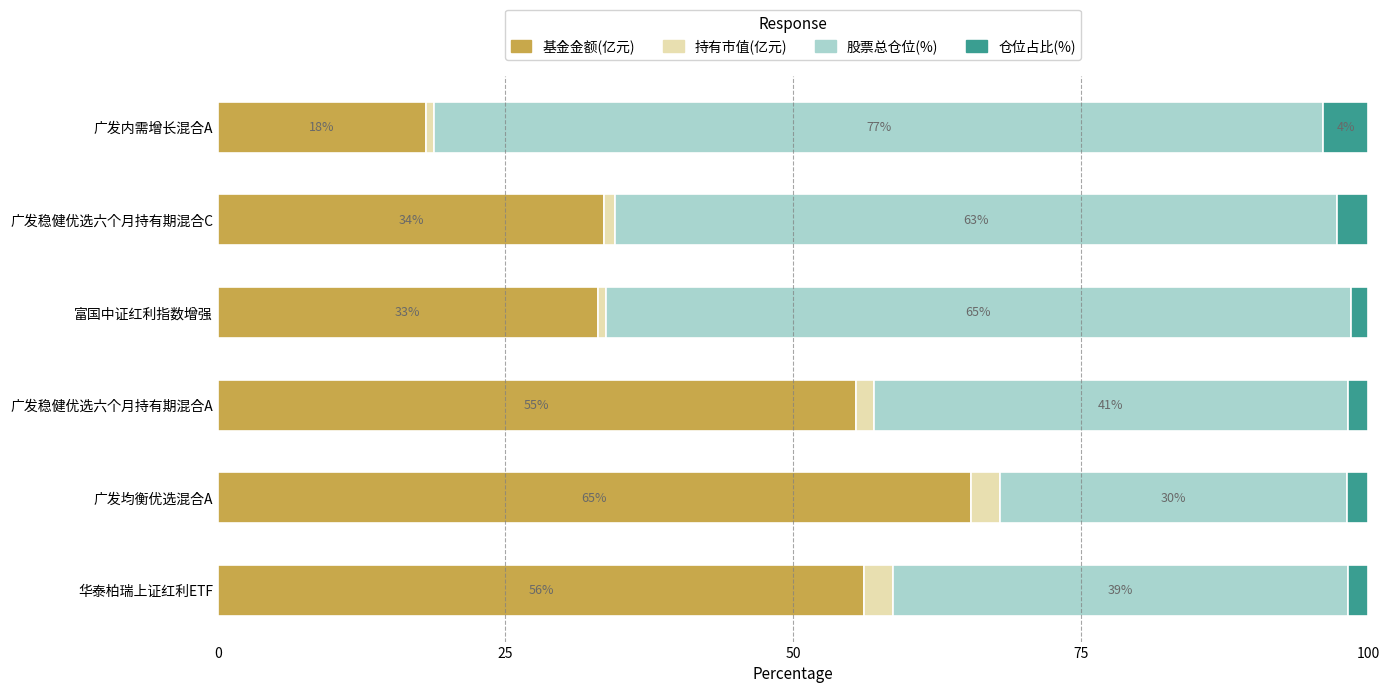

Rank the categories by 基金金额(亿元) value from highest to lowest.

广发均衡优选混合A, 华泰柏瑞上证红利ETF, 广发稳健优选六个月持有期混合A, 广发稳健优选六个月持有期混合C, 富国中证红利指数增强, 广发内需增长混合A